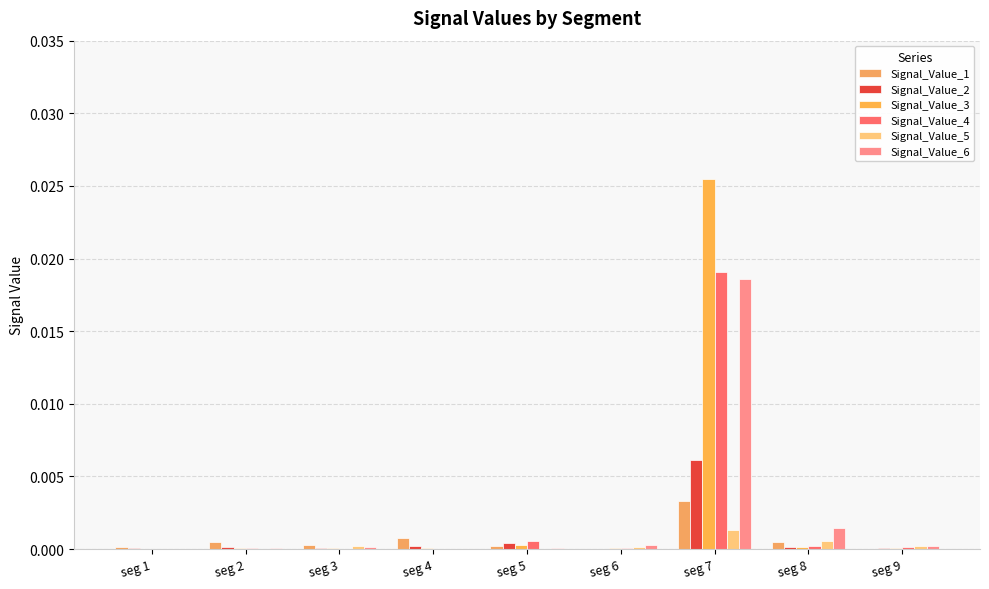

Which series changed the most between seg 2 and seg 6?

Signal_Value_1